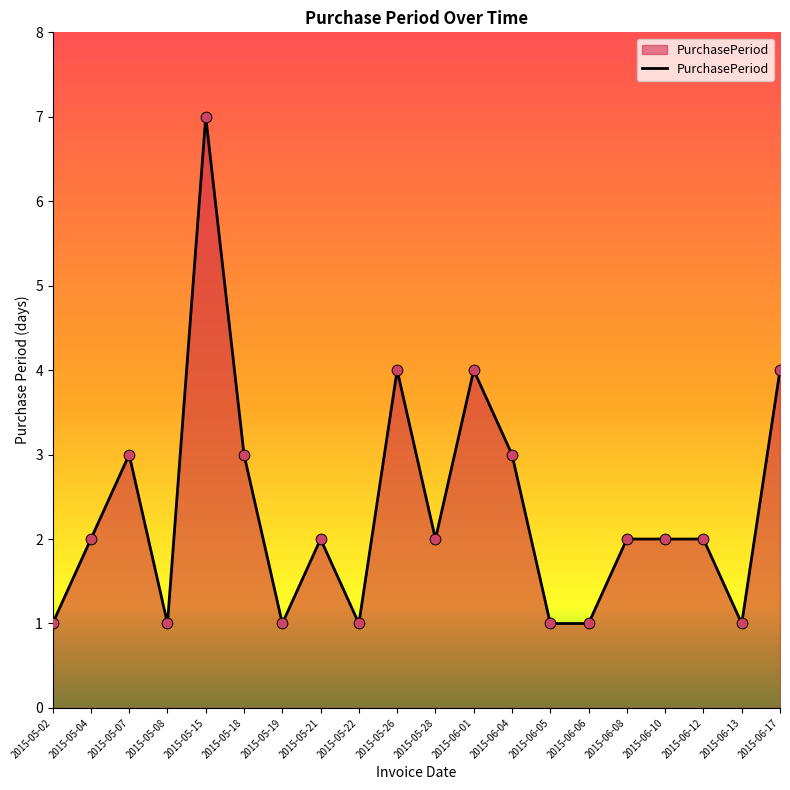

What is the change in value from 2015-05-15 to 2015-05-19?

-6